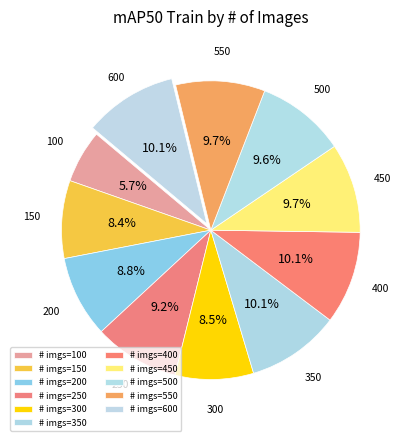

Rank the categories by value from lowest to highest.

100, 150, 300, 200, 250, 500, 550, 450, 400, 350, 600